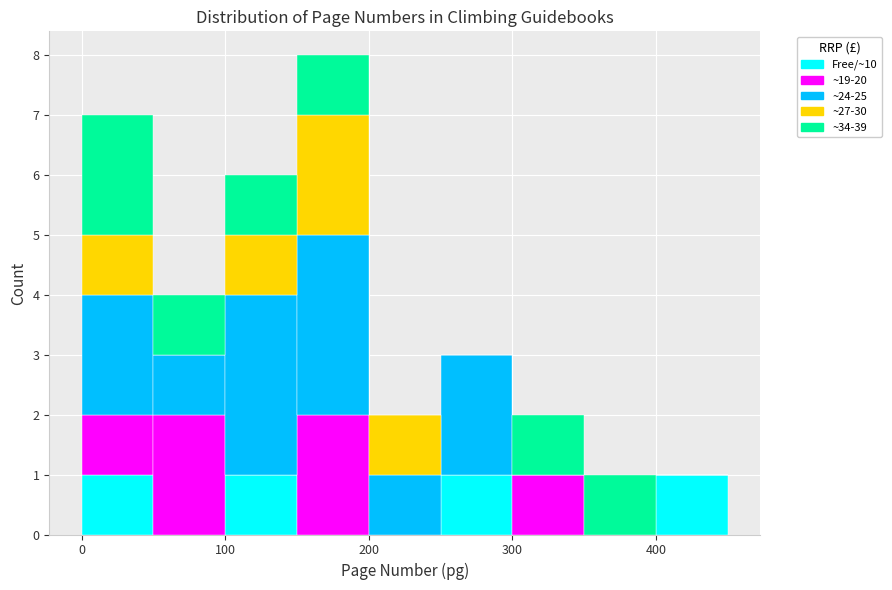

Reading left to right, transcribe this chart: for each stacked bar, give the range it covers on the x-axis and its total height. The values are not printed on the chart, so give them approximately, as read against the axis.

0 to 50: 7
50 to 100: 4
100 to 150: 6
150 to 200: 8
200 to 250: 2
250 to 300: 3
300 to 350: 2
350 to 400: 1
400 to 450: 1